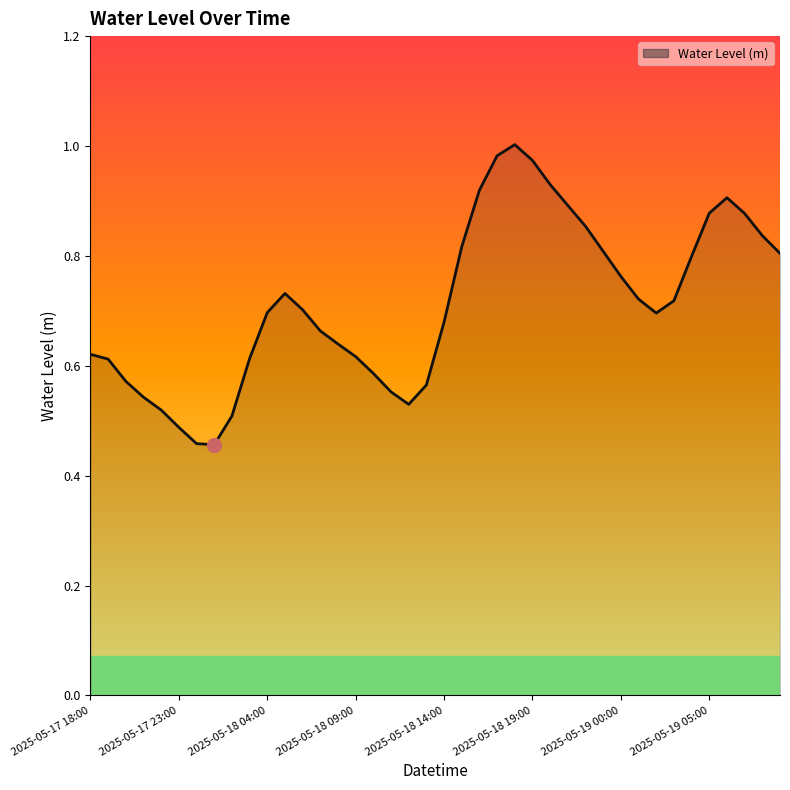

How many interior local valleys (lower than both neighbors) does the data have?

3